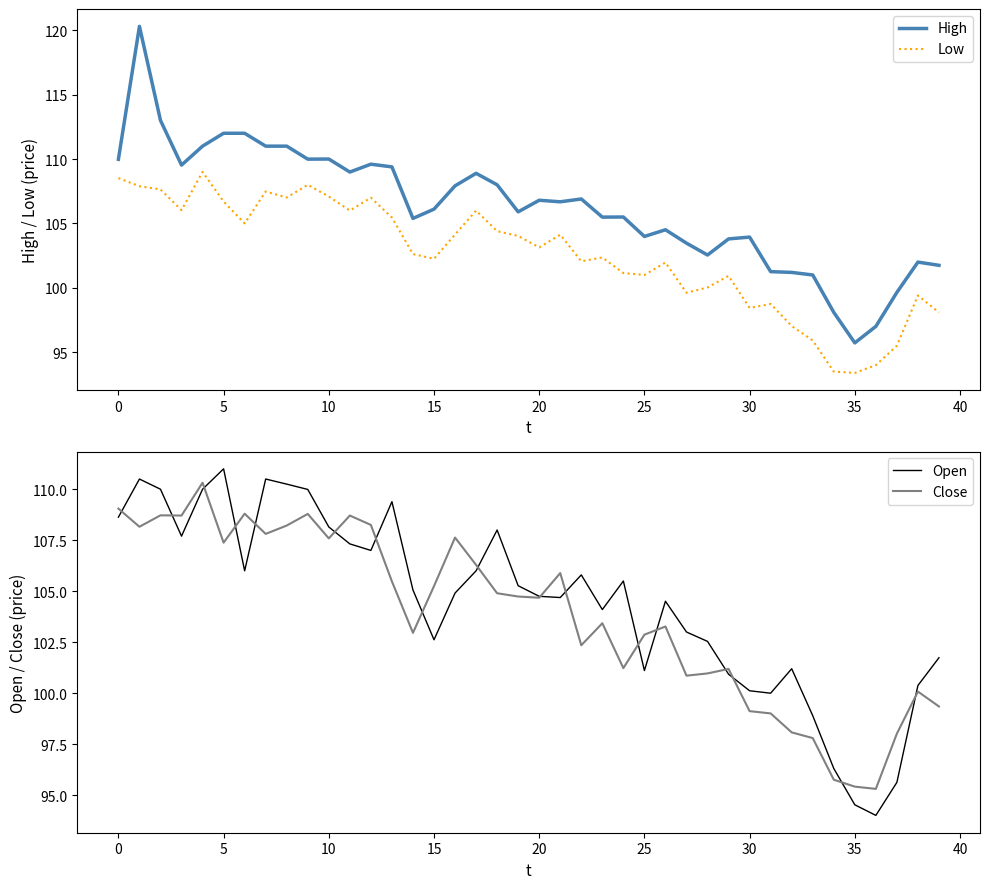

The value of High at 5 is 189.8. True or false?

False